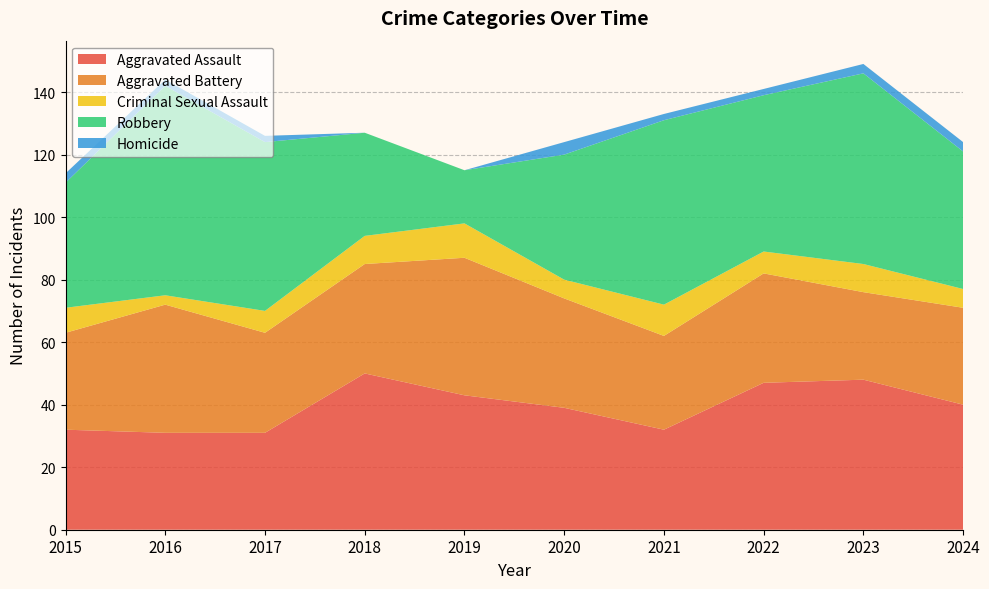

Reading right to left, extract all data points from this chart.

Aggravated Assault: 40	48	47	32	39	43	50	31	31	32
Aggravated Battery: 31	28	35	30	35	44	35	32	41	31
Criminal Sexual Assault: 6	9	7	10	6	11	9	7	3	8
Robbery: 44	61	50	59	40	17	33	54	67	40
Homicide: 3	3	2	2	4	0	0	2	2	3